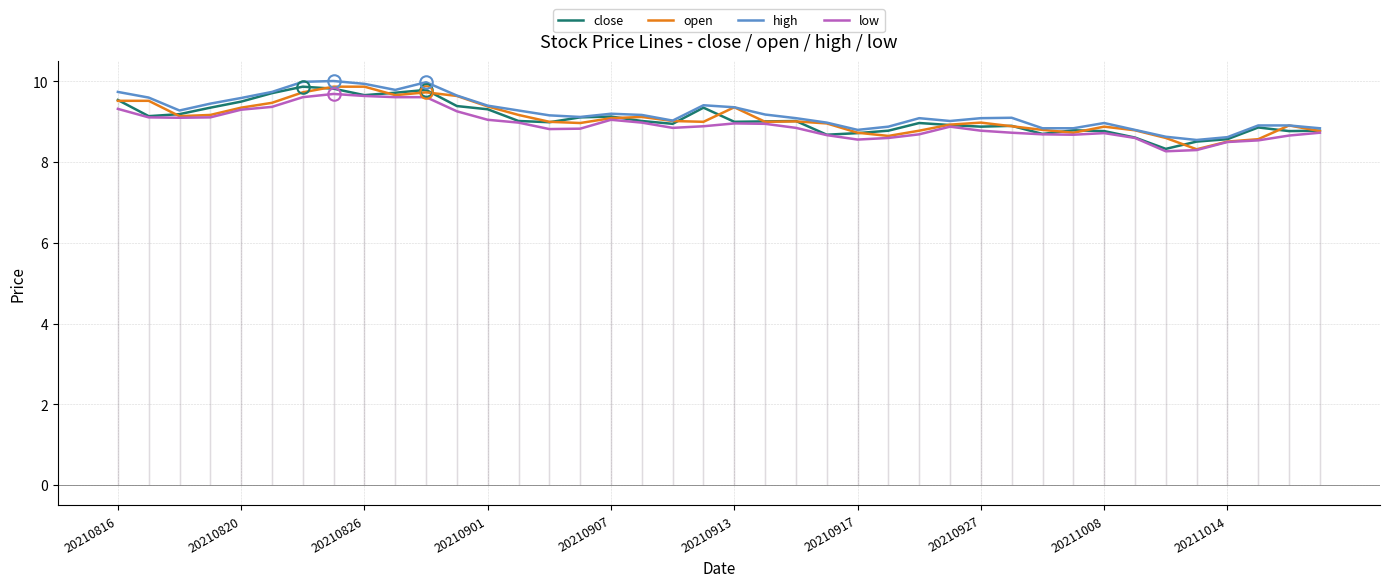

Is it true that high equals 5.0 at 20211014?

False